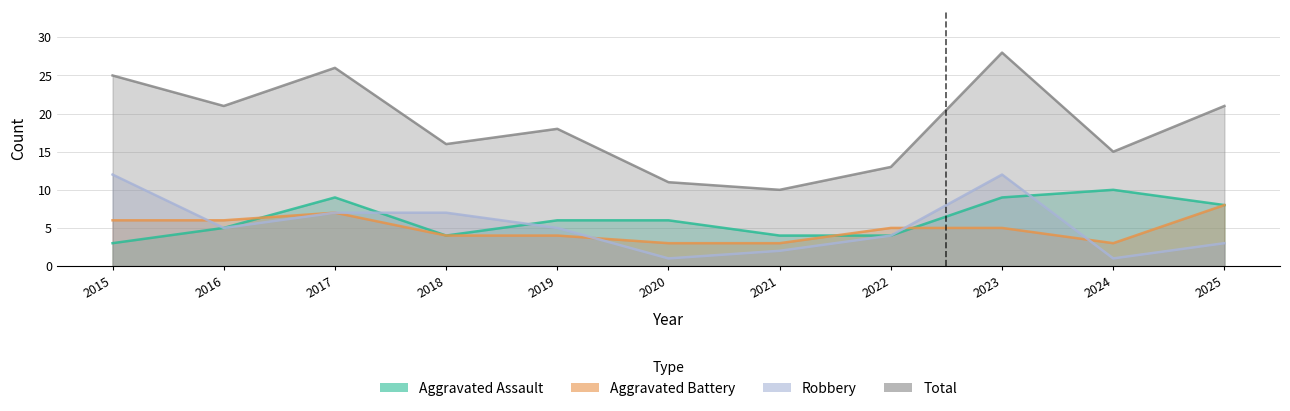

What is the difference between the highest and lowest values at 2017?

19